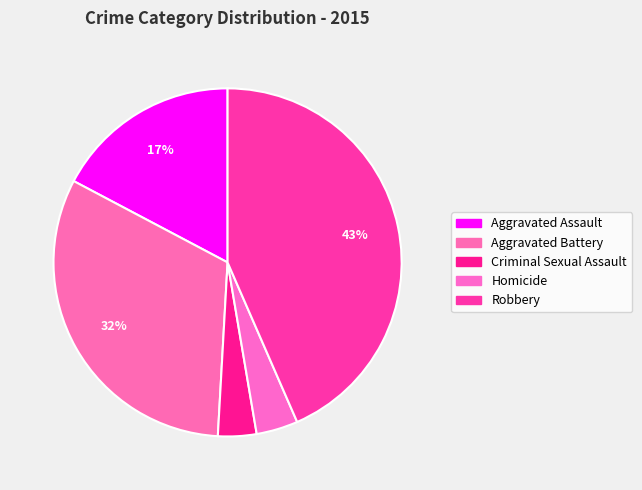

Which category has the smallest portion of the pie?

Criminal Sexual Assault